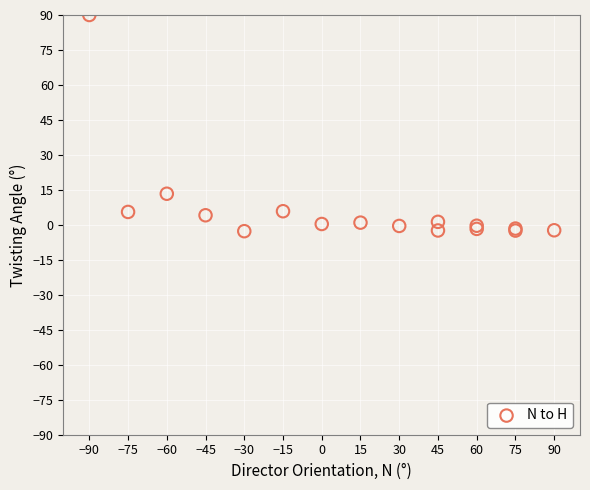

What Y value in the scatter plot is closest to 43?

13.3